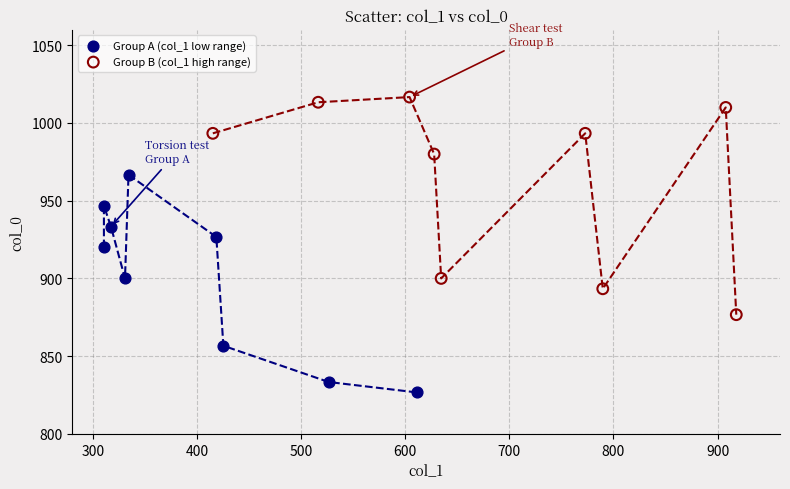

Which series contains the lowest Y value?

Group A (col_1 low range)